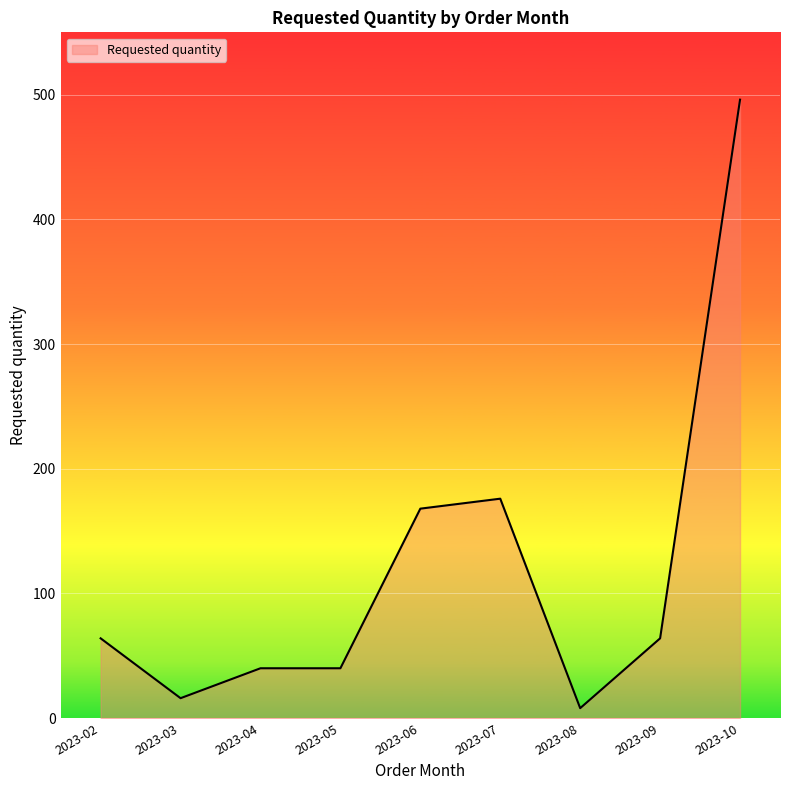

The value at 2023-09 is 41. True or false?

False